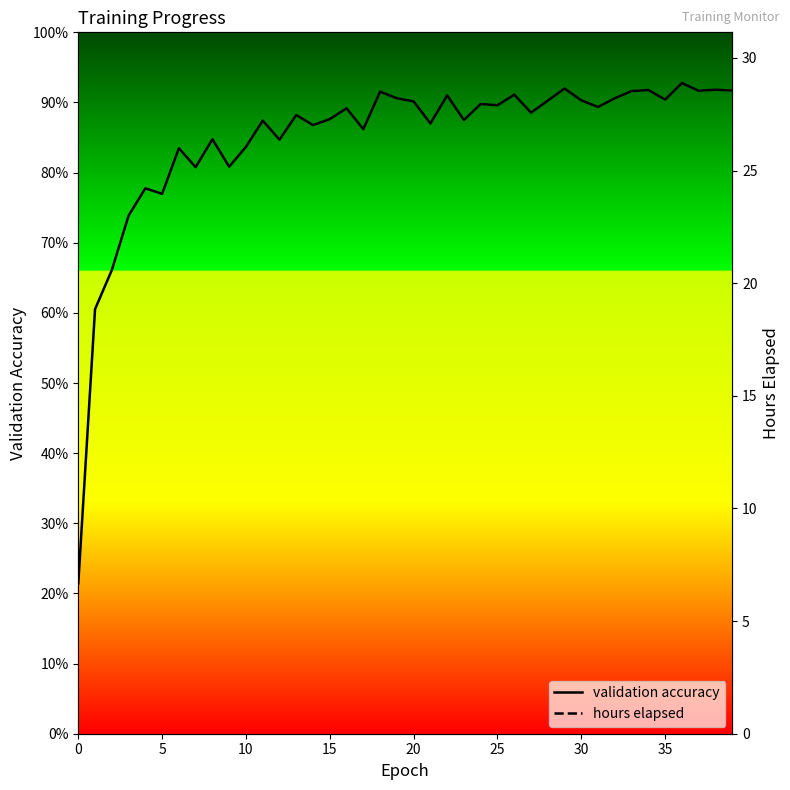

What are all the series names shown in the legend?

validation accuracy, hours elapsed